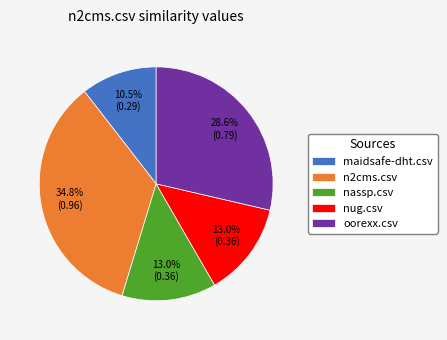

How many slices are in this pie chart?

5